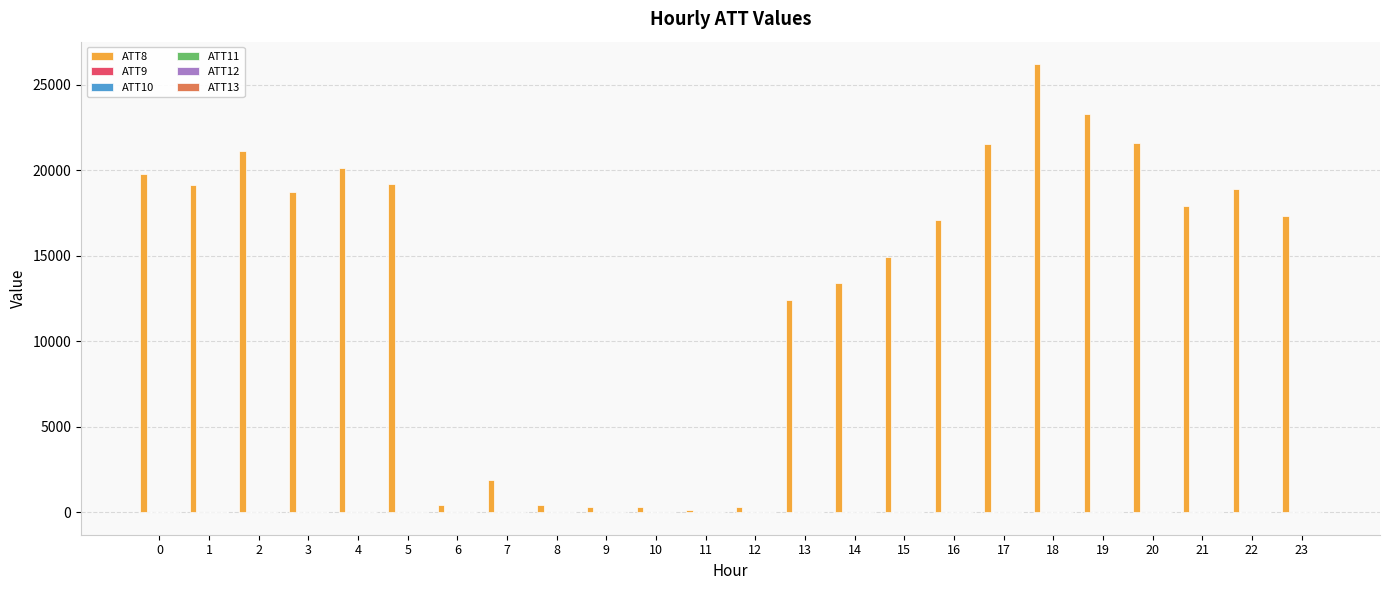

How many categories are shown in the chart?

24